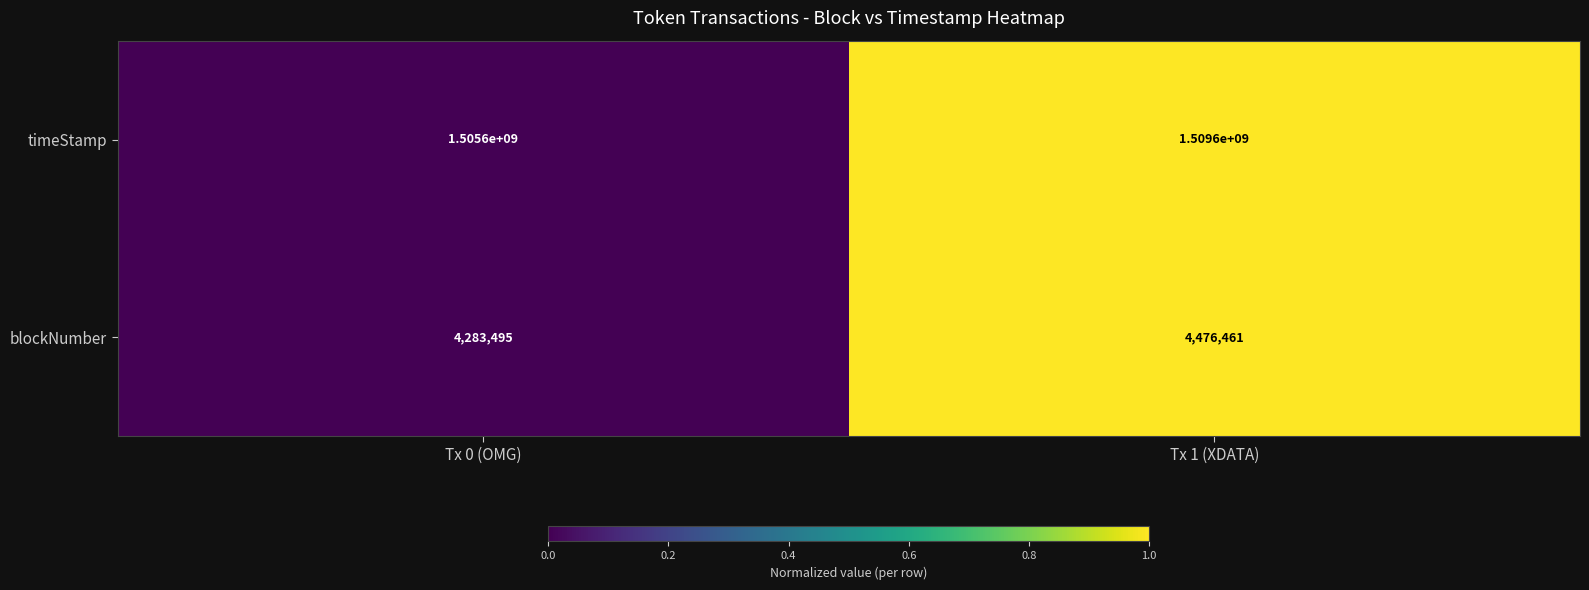

Count the number of categories in the chart.

2